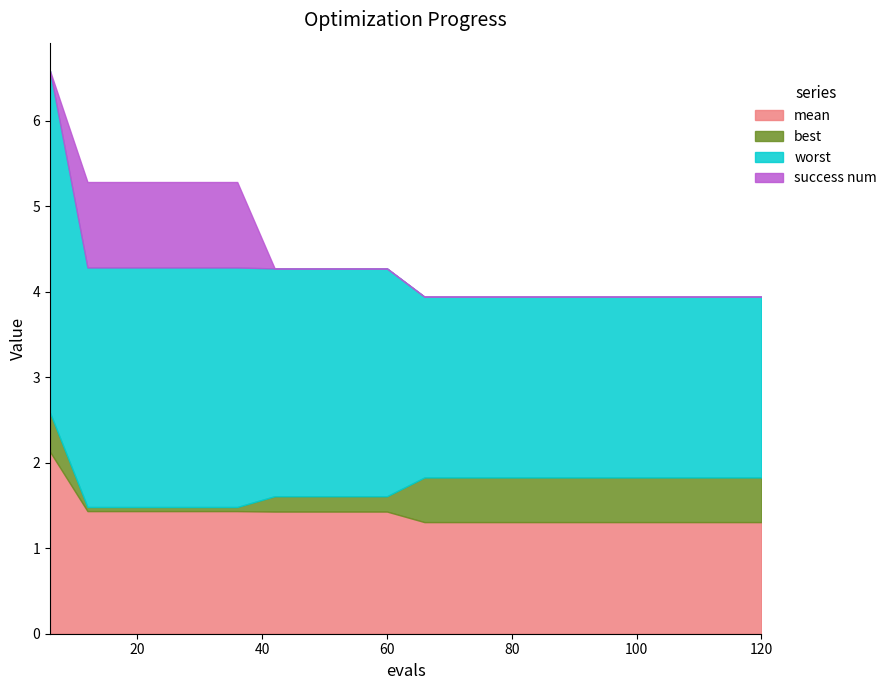

How many times do best and success num cross each other?

2